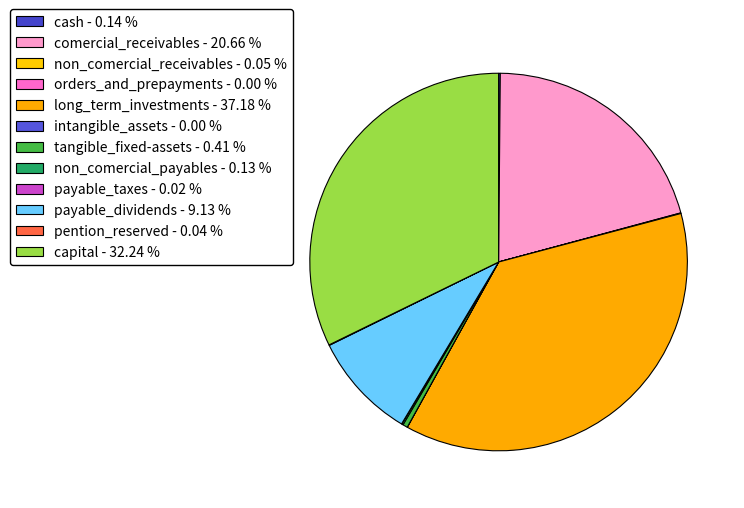

Do capital and payable_dividends together represent more than half of the pie?

No